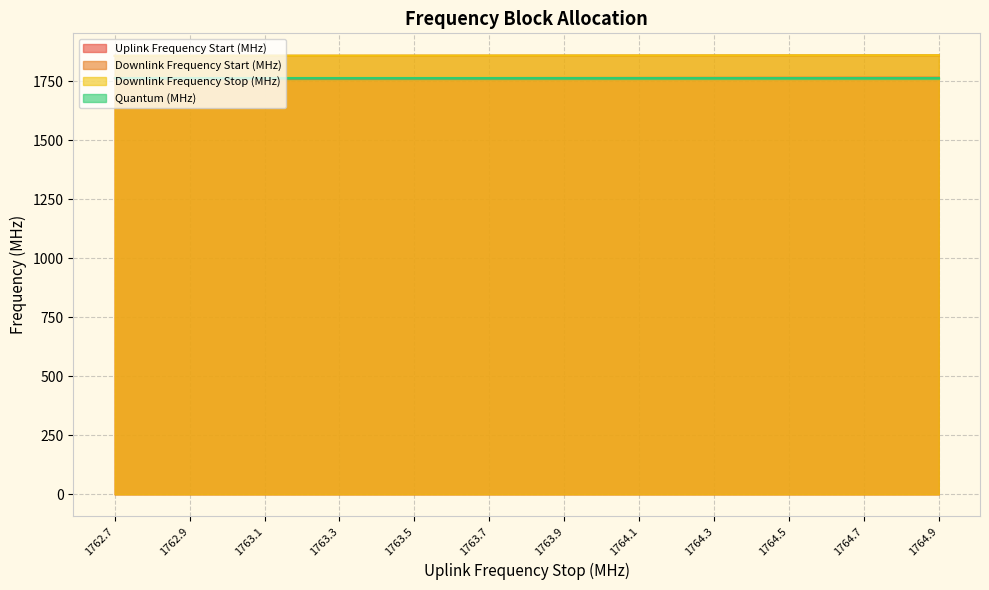

Is the value of Uplink Frequency Start (MHz) at 1763.1 greater than the value of Downlink Frequency Stop (MHz) at 1763.1?

No